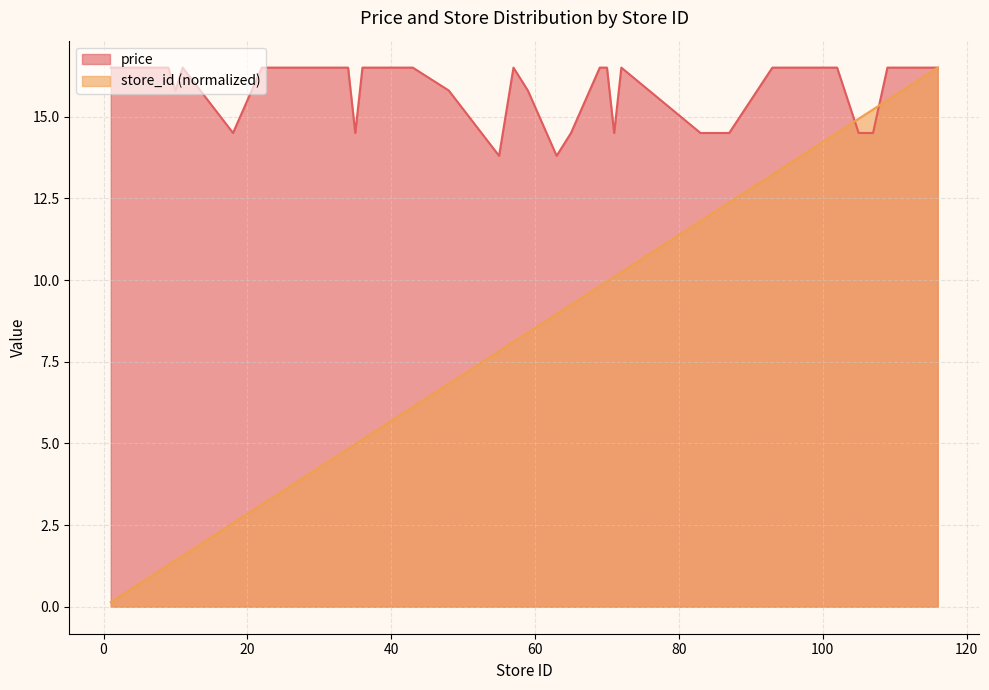

The store_id series shows 8.7 at 107. True or false?

False